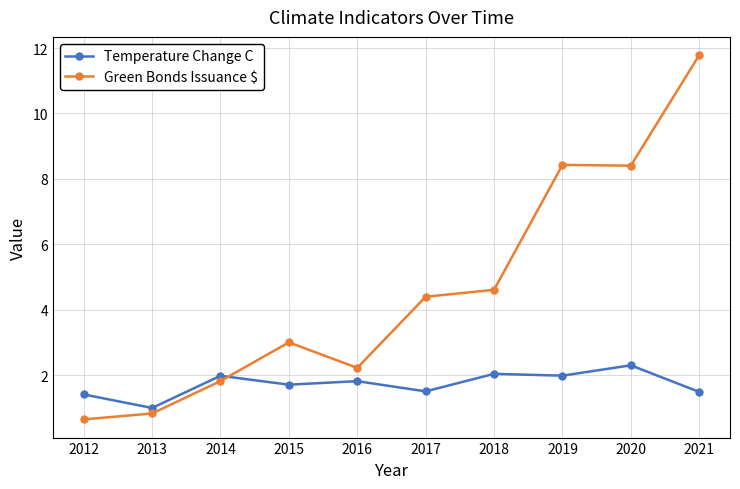

Which series has the largest range (max minus min)?

Green Bonds Issuance $